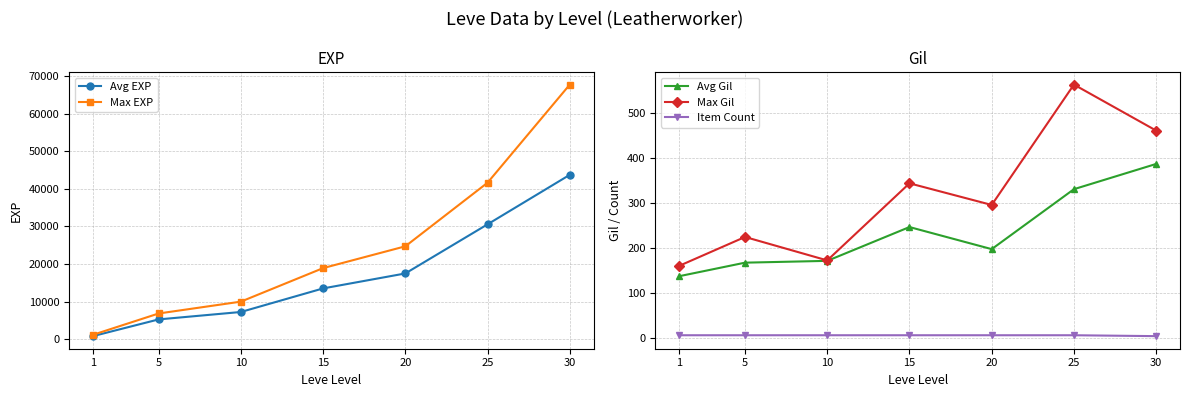

Is the value of Avg Gil at 1 greater than the value of Max Gil at 30?

No